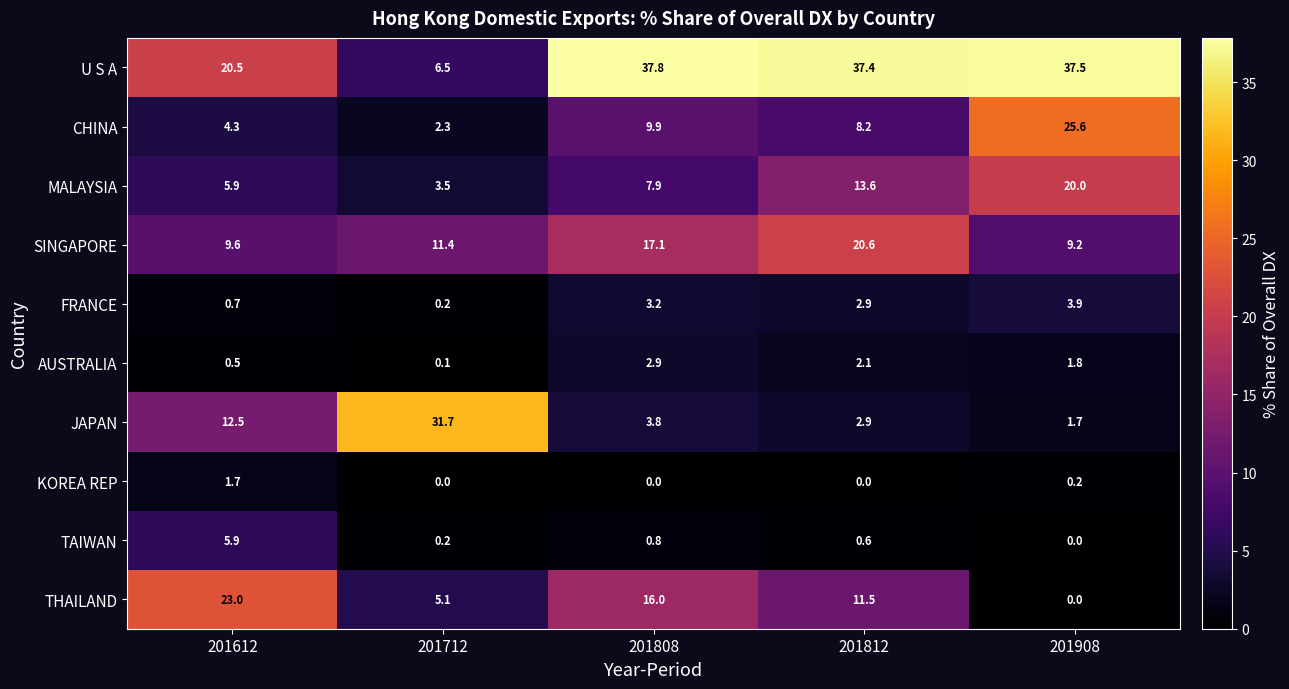

What is the maximum value shown in the chart?

37.8